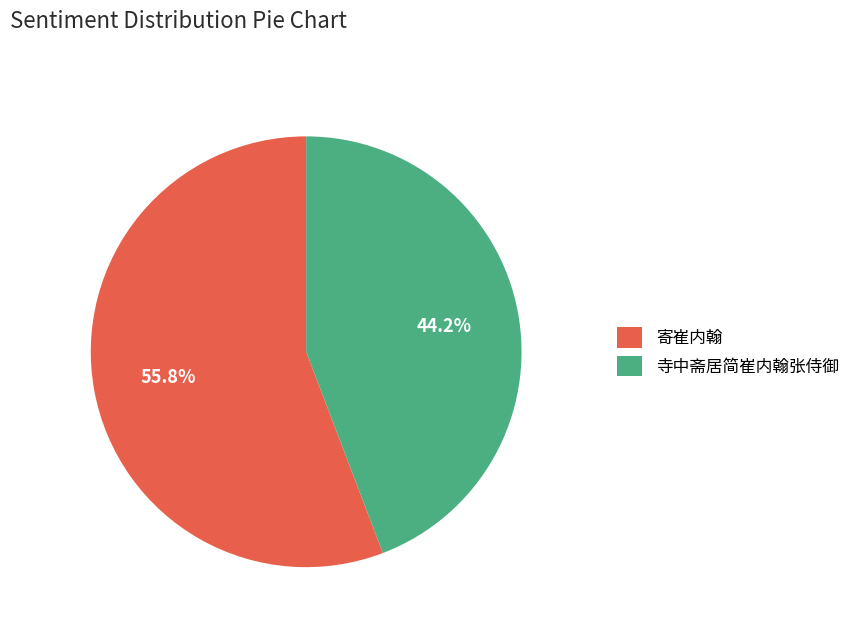

Which slice is the smallest?

寺中斋居简崔内翰张侍御